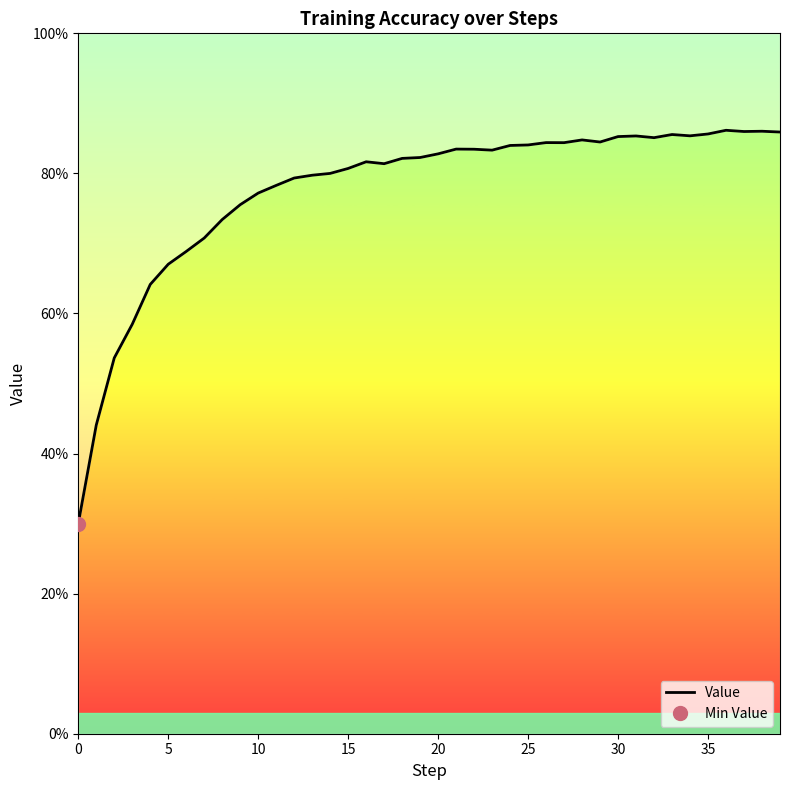

What is the difference between the second highest and second lowest values?

0.4